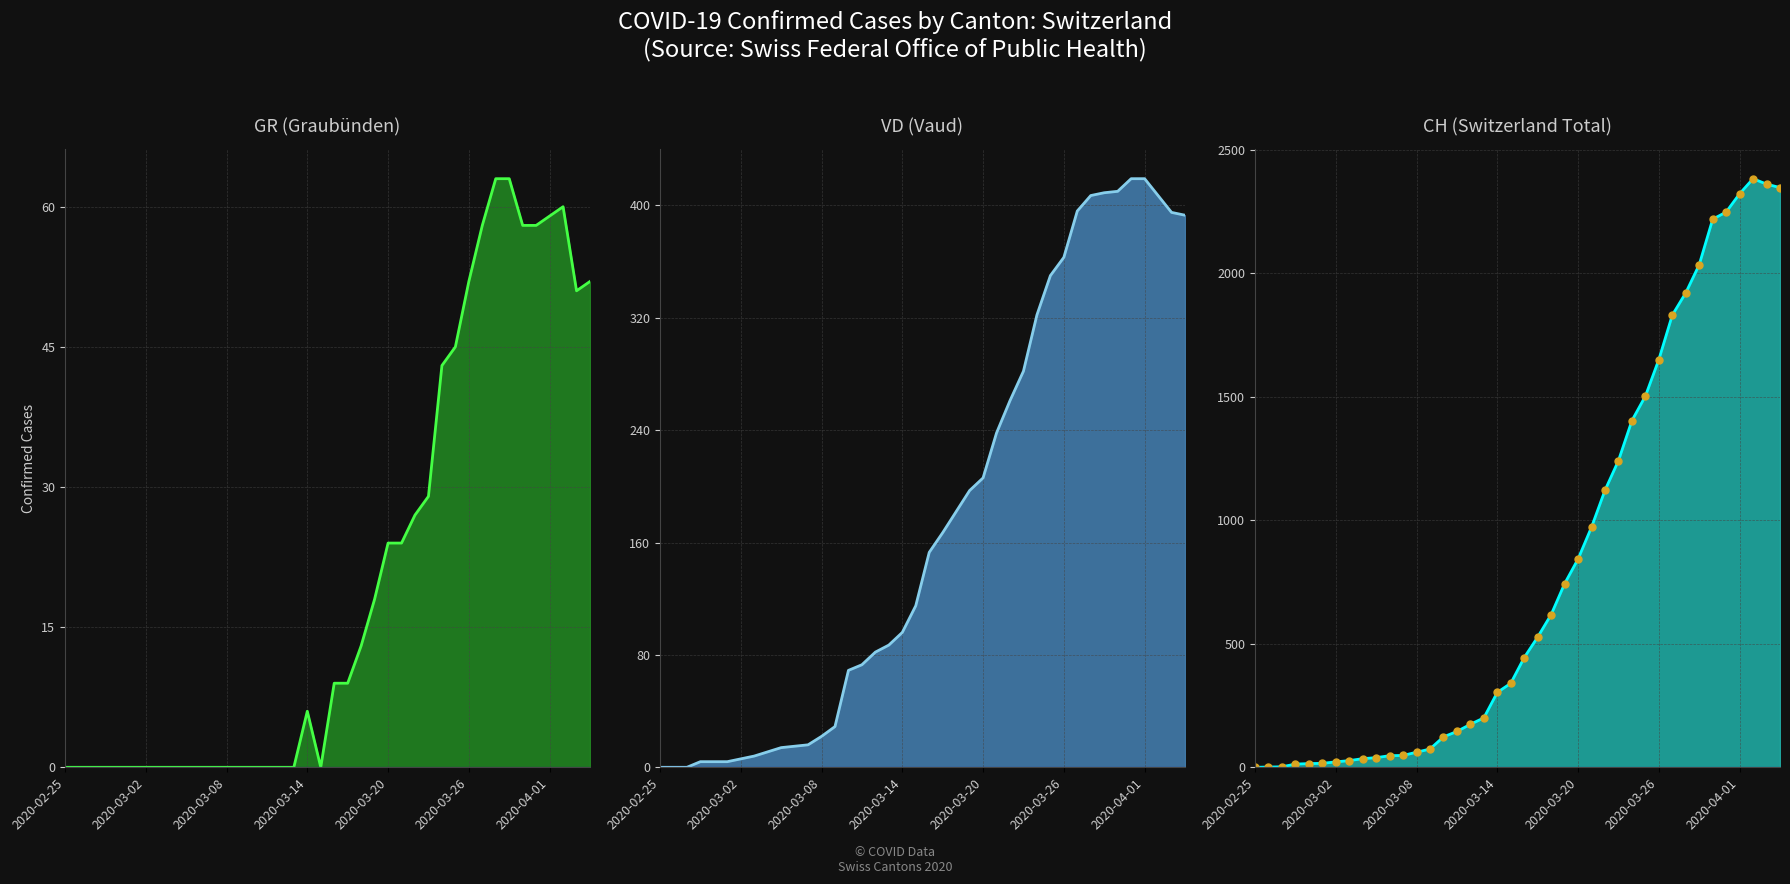

Reading left to right, what are all the values shown in this chart?

GR line: 0	0	0	0	0	0	0	0	0	0	0	0	0	0	0	0	0	0	6	0	9	9	13	18	24	24	27	29	43	45	52	58	63	63	58	58	59	60	51	52
VD line: 0	0	0	4	4	4	6	8	11	14	15	16	22	29	69	73	82	87	96	115	153	167	182	197	206	238	261	282	322	350	363	396	407	409	410	419	419	407	395	393
CH line: 0	1	2	13	15	16	22	27	35	39	47	48	61	74	123	145	174	200	303	340	444	527	618	743	843	972	1121	1241	1403	1502	1650	1830	1920	2034	2218	2247	2321	2382	2360	2346